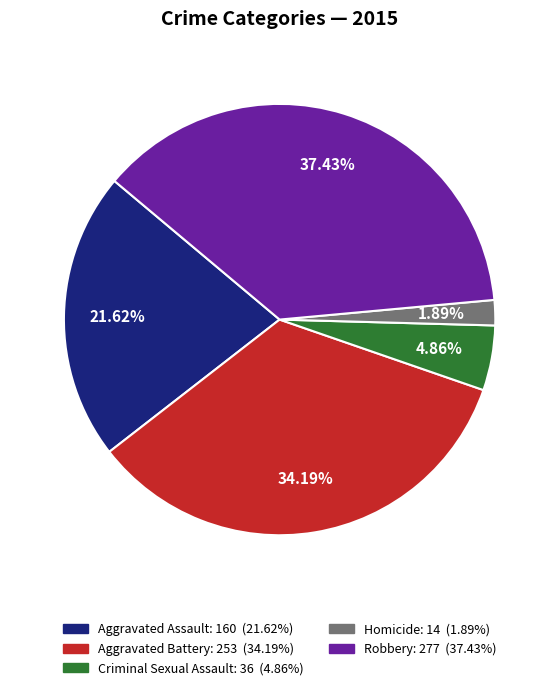

Which slice is the smallest?

Homicide